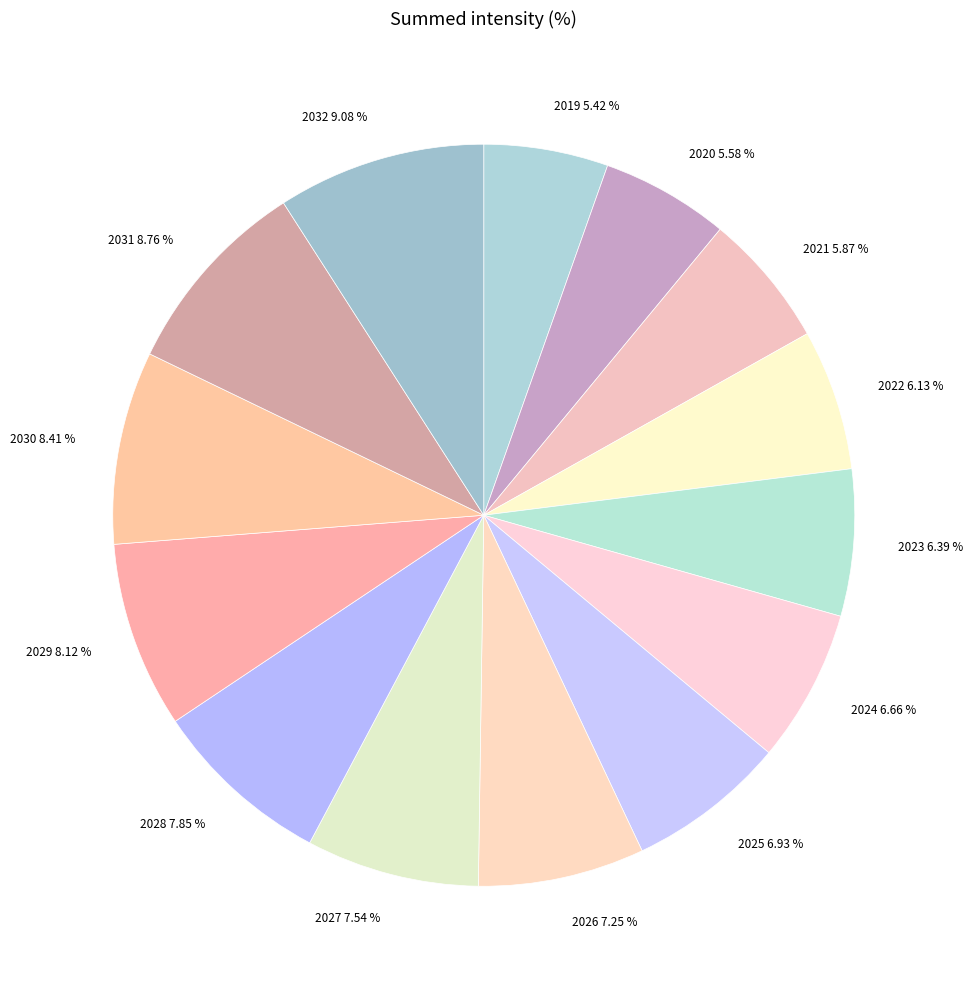

Count the number of slices in the pie.

14